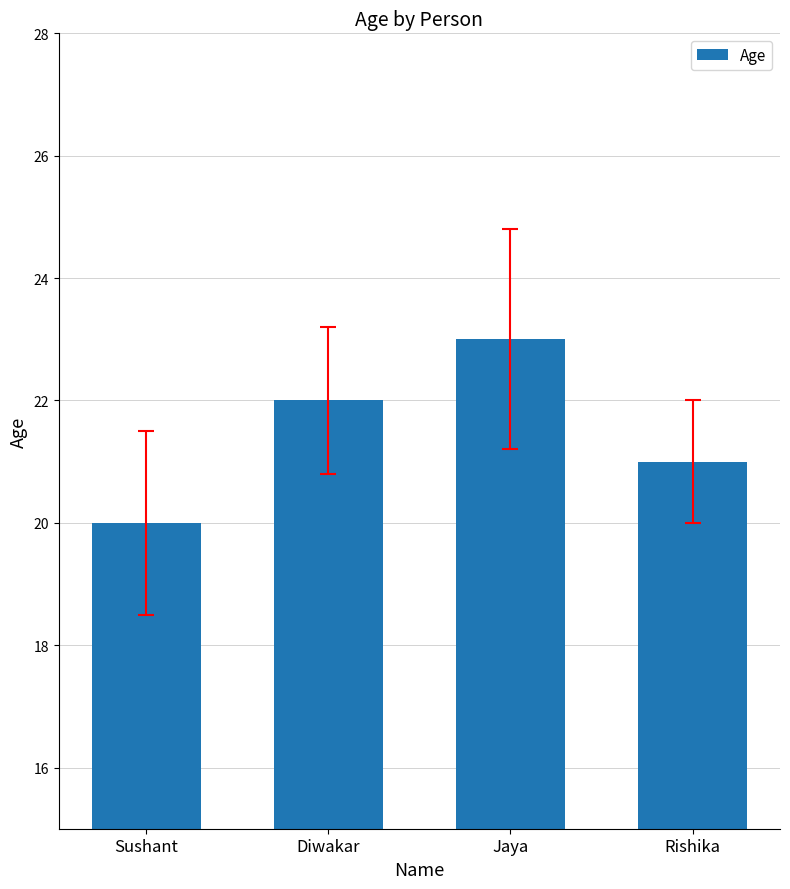

Approximately how many times larger is the value at Rishika compared to Jaya?

0.9